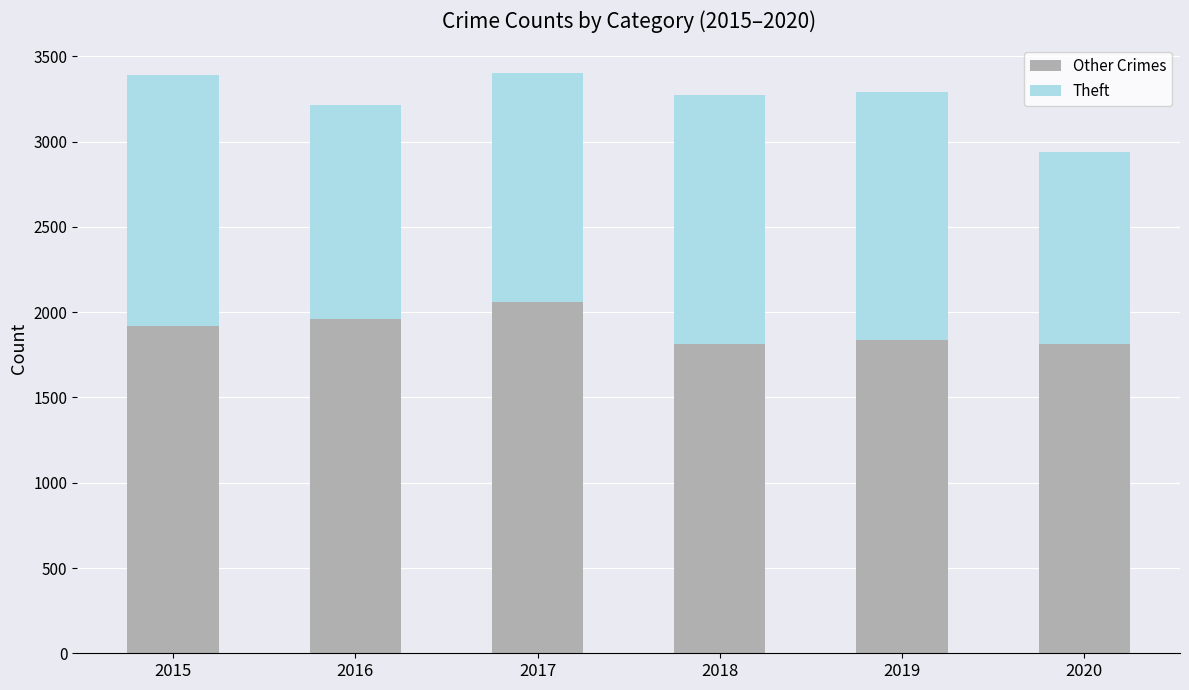

Is it true that Other Crimes equals 2062 at 2017?

True